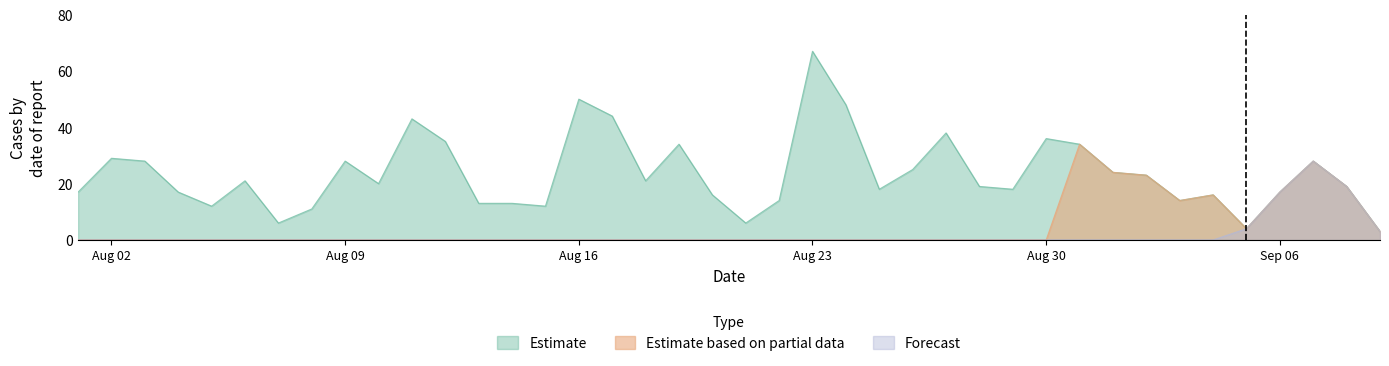

Reading left to right, list all the values displayed in this chart.

Estimate: 17	29	28	17	12	21	6	11	28	20	43	35	13	13	12	50	44	21	34	16	6	14	67	48	18	25	38	19	18	36	34	24	23	14	16	4	17	28	19	3
Estimate based on partial data: 0	0	0	0	0	0	0	0	0	0	0	0	0	0	0	0	0	0	0	0	0	0	0	0	0	0	0	0	0	0	34	24	23	14	16	4	17	28	19	3
Forecast: 0	0	0	0	0	0	0	0	0	0	0	0	0	0	0	0	0	0	0	0	0	0	0	0	0	0	0	0	0	0	0	0	0	0	0	4	17	28	19	3